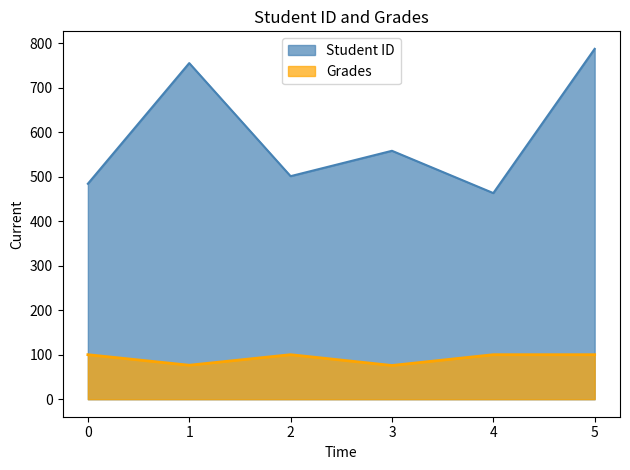

Rank the series at 1 from lowest to highest value.

Grades, Student ID